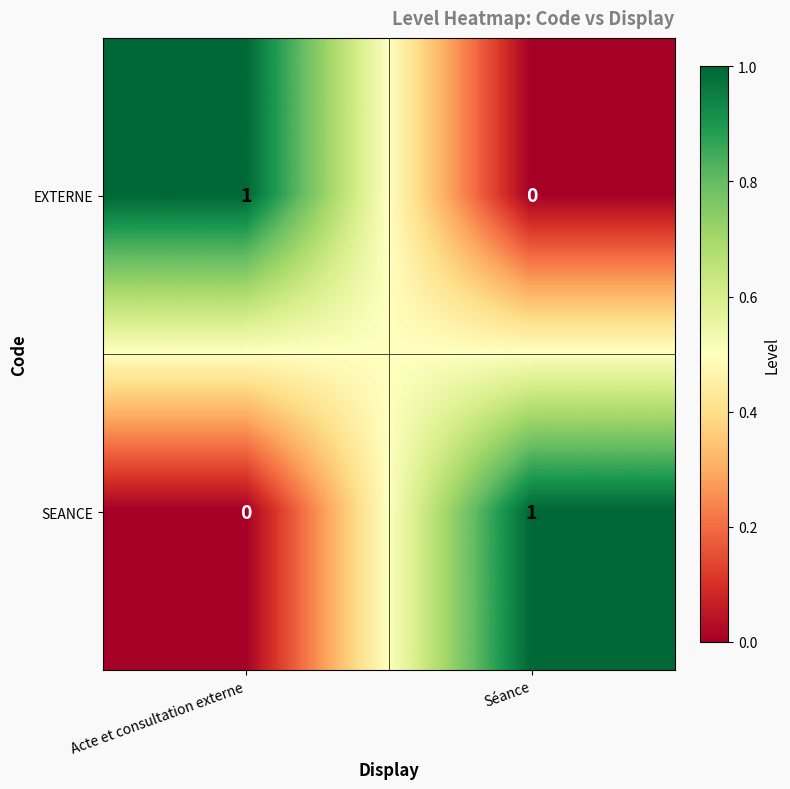

At which label is SEANCE closest to 0?

Acte et consultation externe